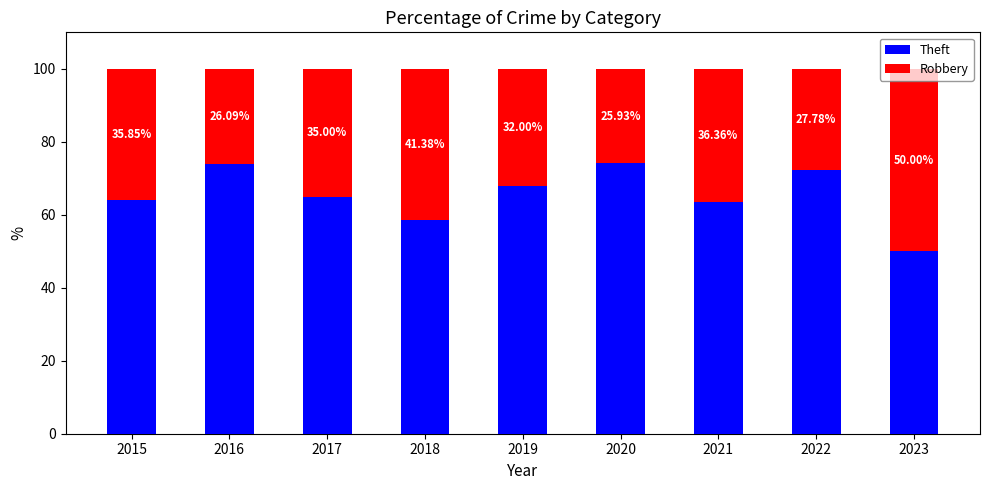

Rank the categories by Theft value from highest to lowest.

2020, 2016, 2022, 2019, 2017, 2015, 2021, 2018, 2023